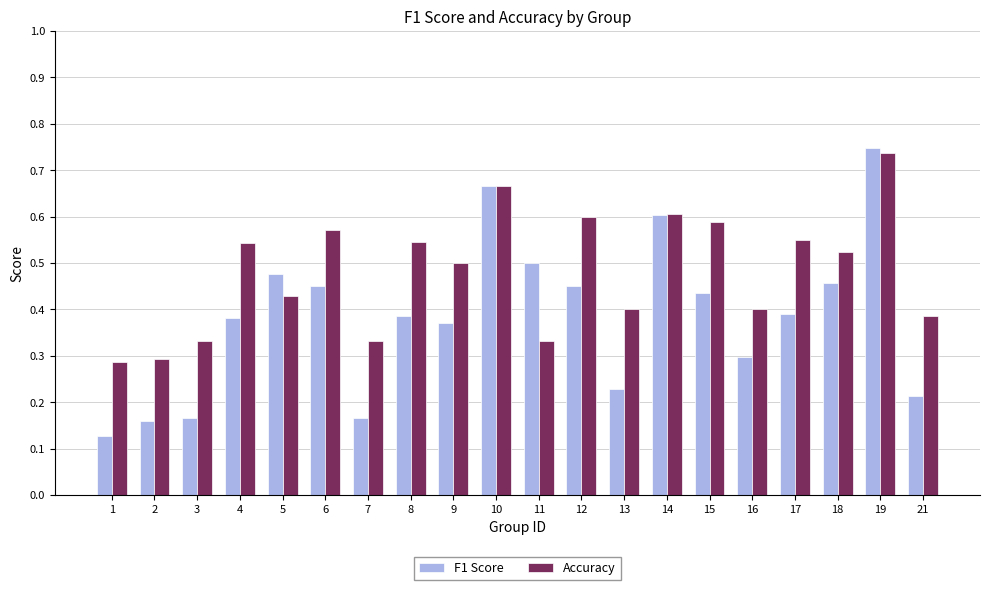

At which category is the sum across all series the highest?

19